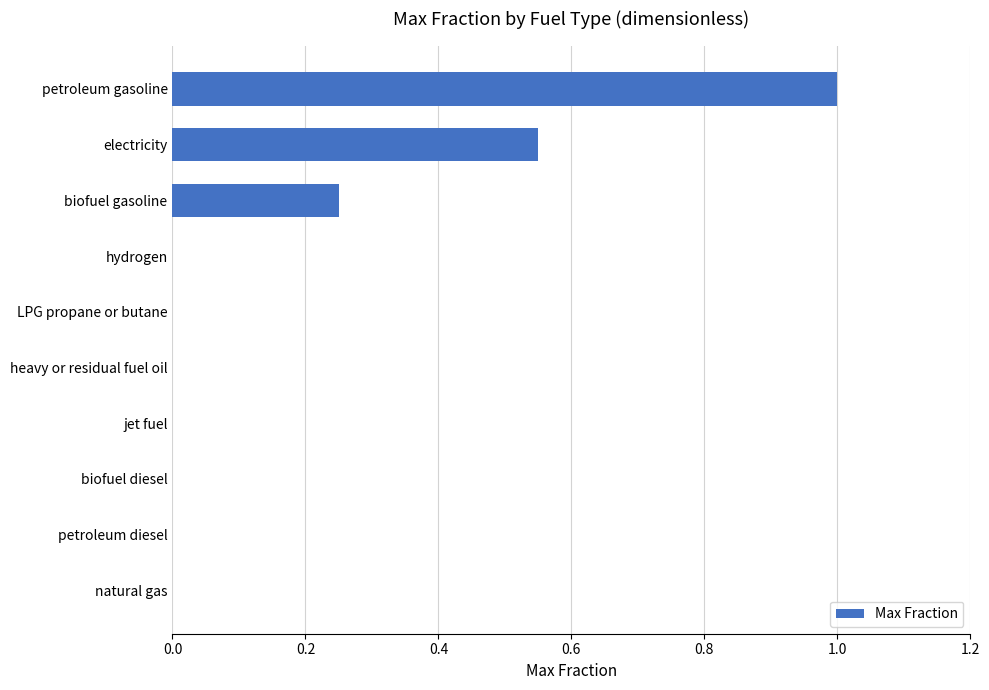

How many categories are shown in the chart?

10